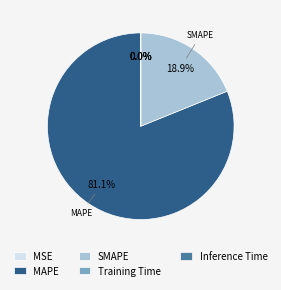

How much of the chart is everything except MAPE?

18.9%